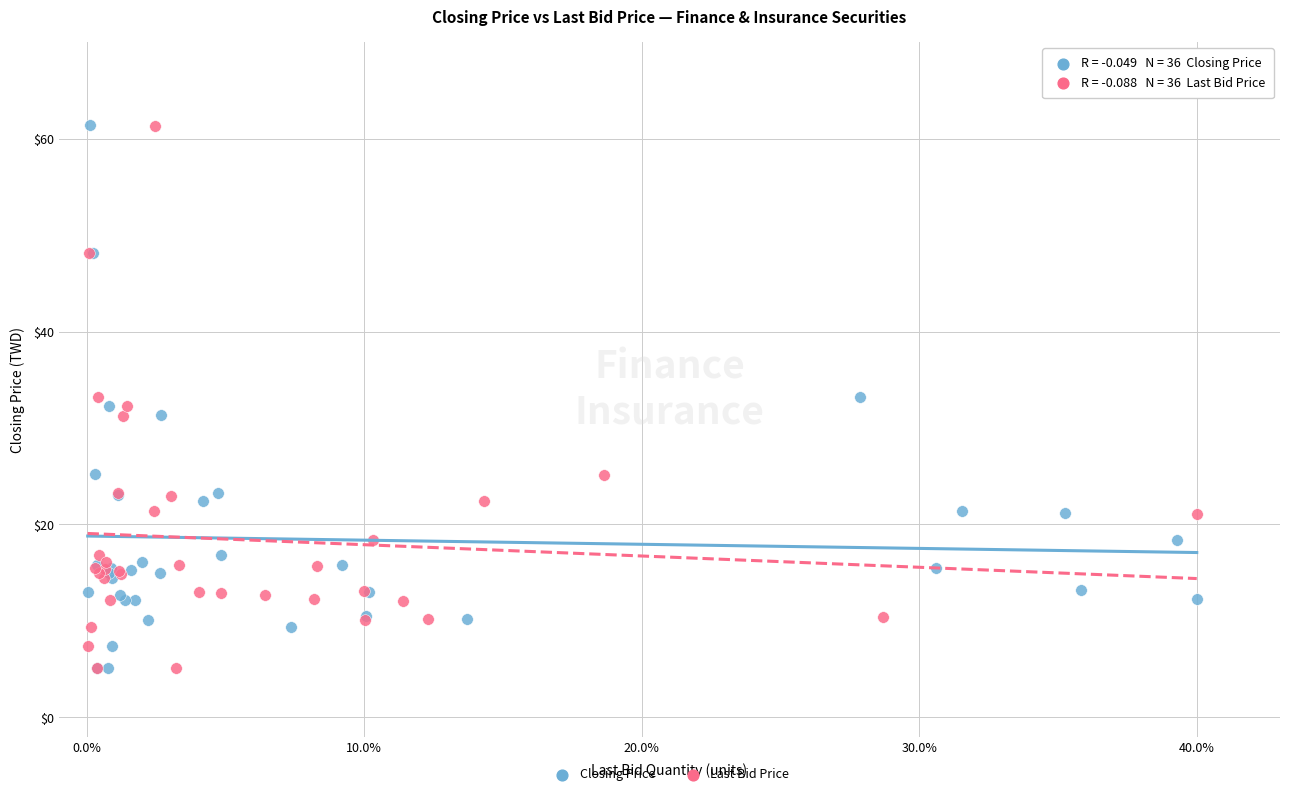

What are all the series names shown in the legend?

Closing Price, Last Bid Price